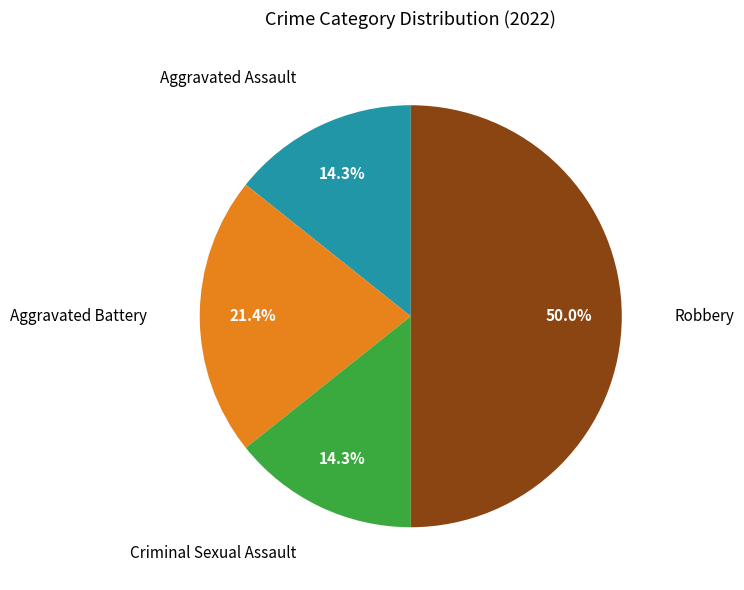

How many segments does this pie chart have?

4